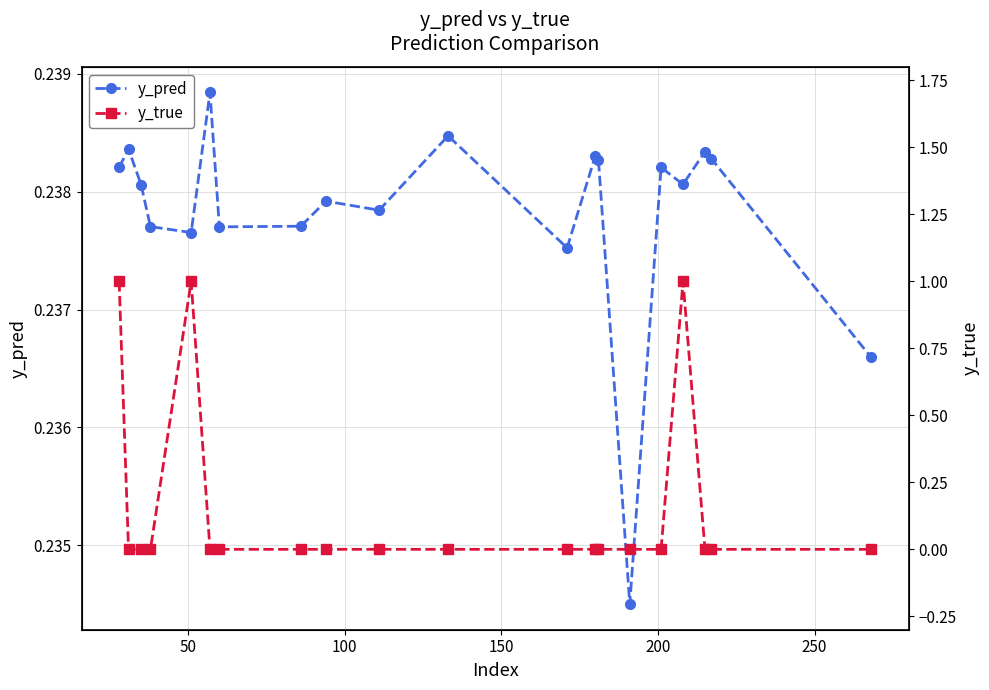

Count the y_pred values in the range 0 to 1.

20